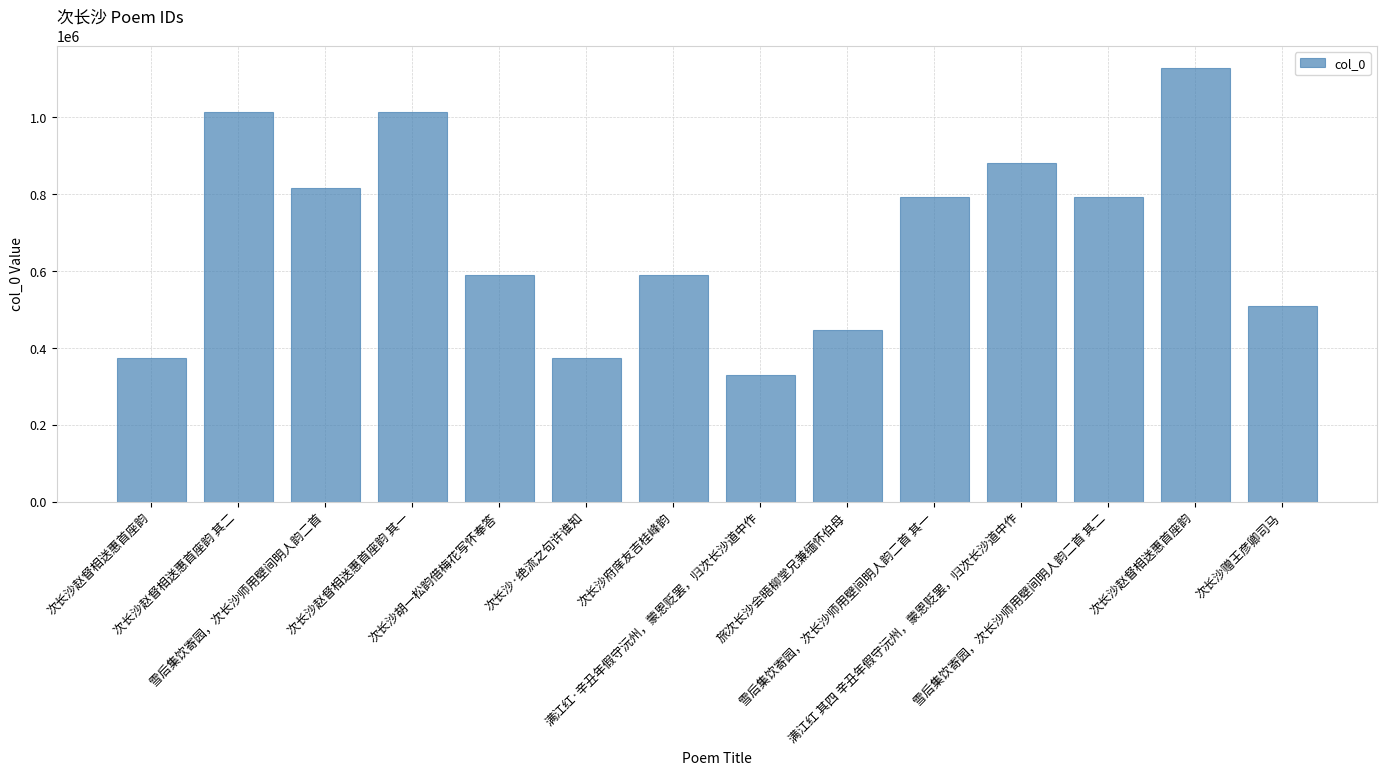

Is it true that the value at 次长沙·绝流之句许谁知 is 374287?

True